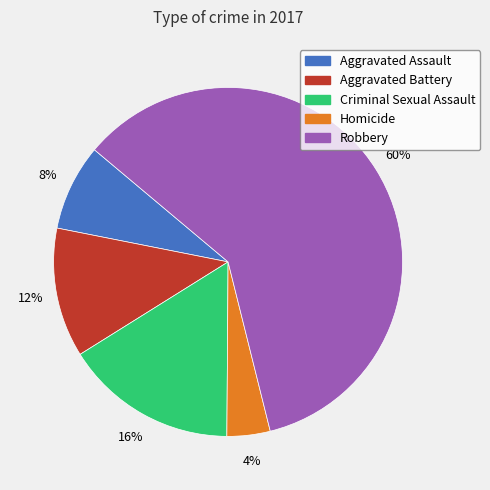

To the nearest percent, what is the difference between the Homicide and Aggravated Assault slice percentages?

4%